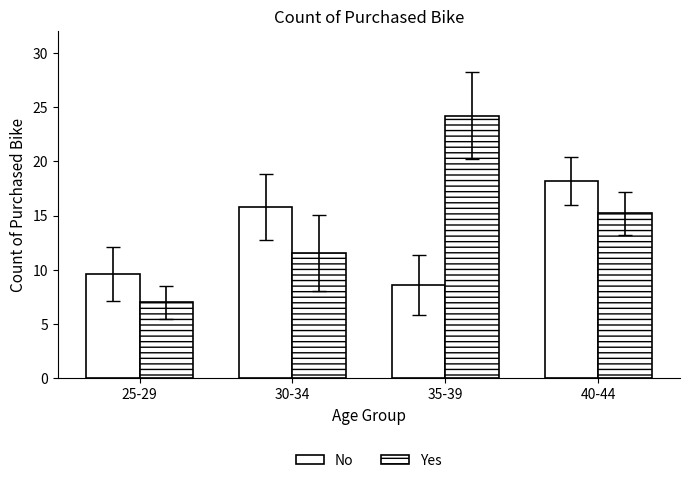

How many categories are shown in the chart?

4